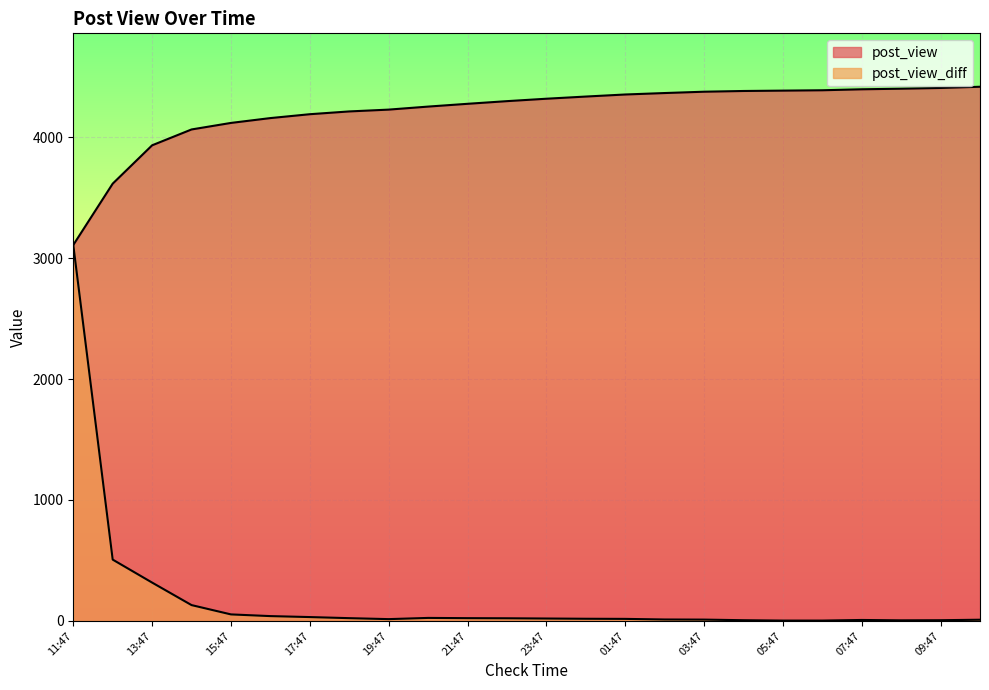

What is the total value across all series at 07:47?

4403